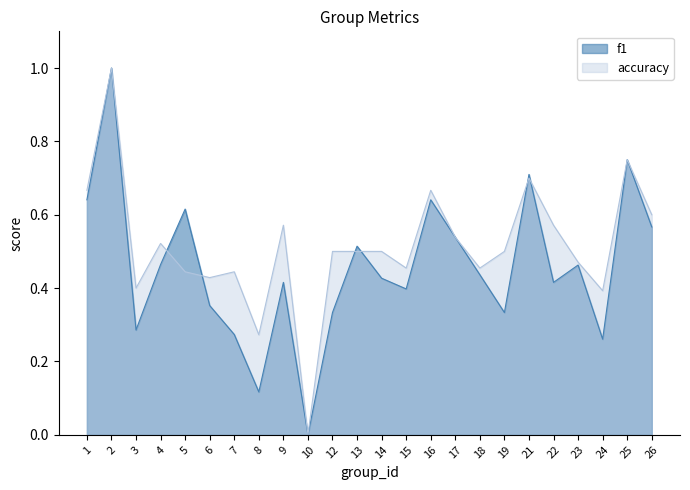

True or false: accuracy has more than 1 interior local peaks.

True